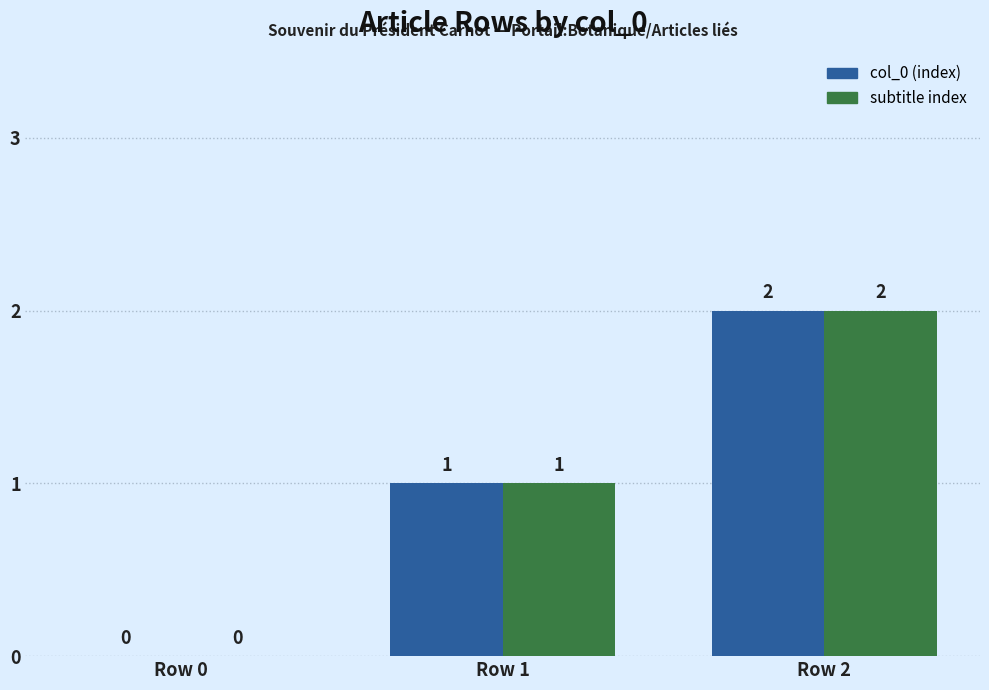

What are all the series names shown in the legend?

col_0 (index), subtitle index